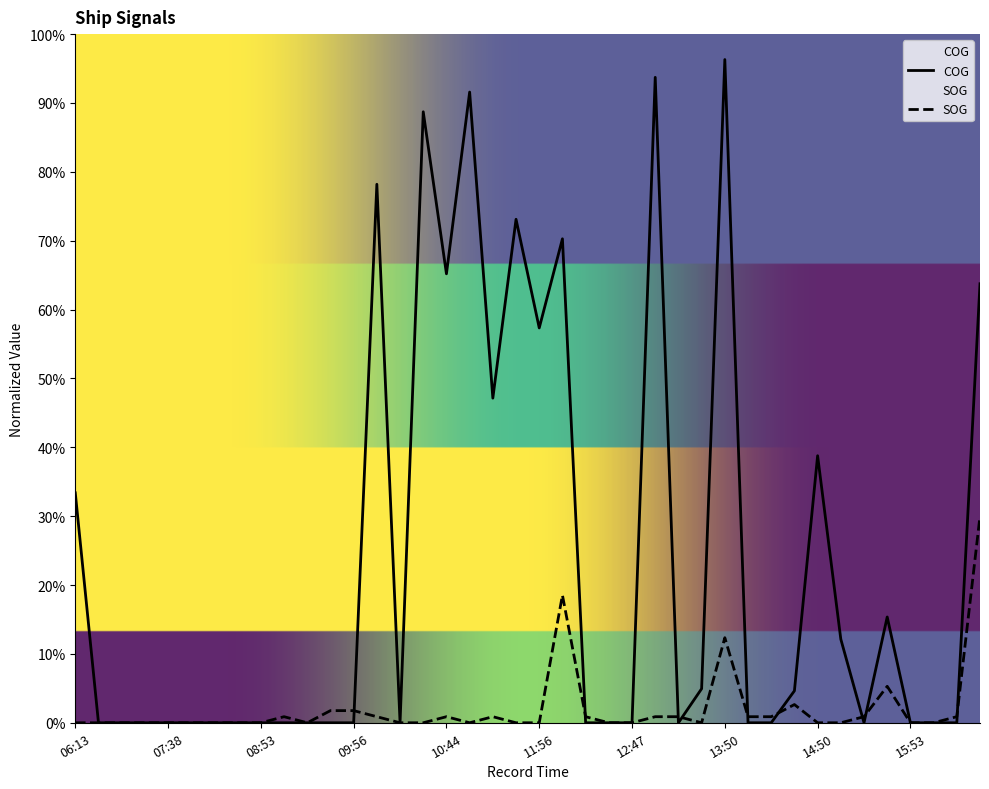

How many intersections are there between COG and SOG?

9